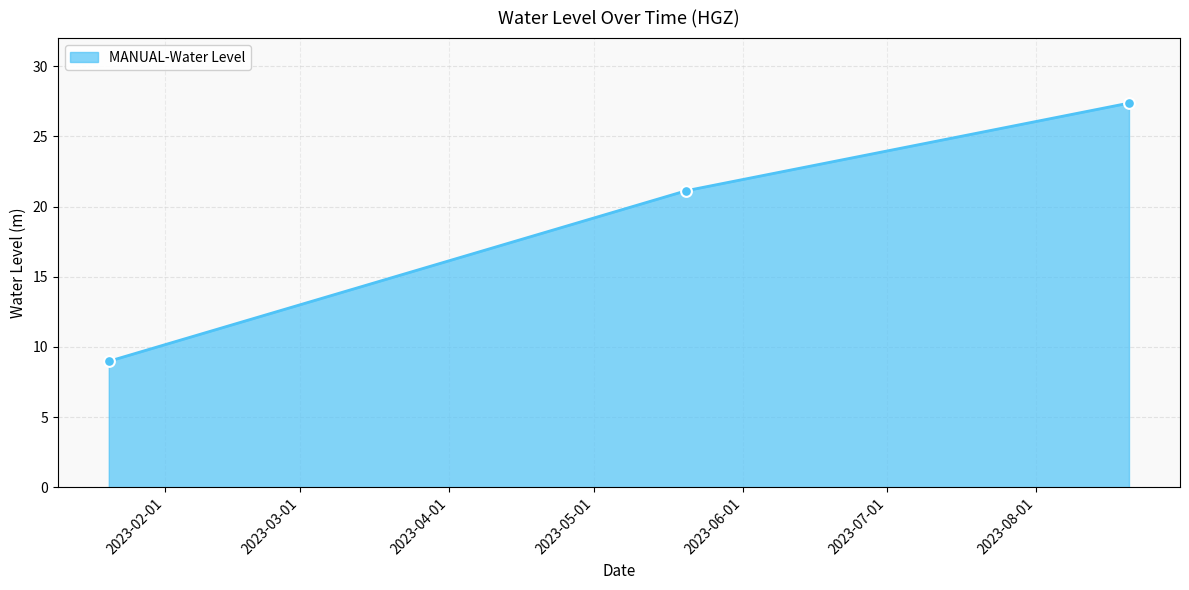

What is the smallest value displayed?

9.0